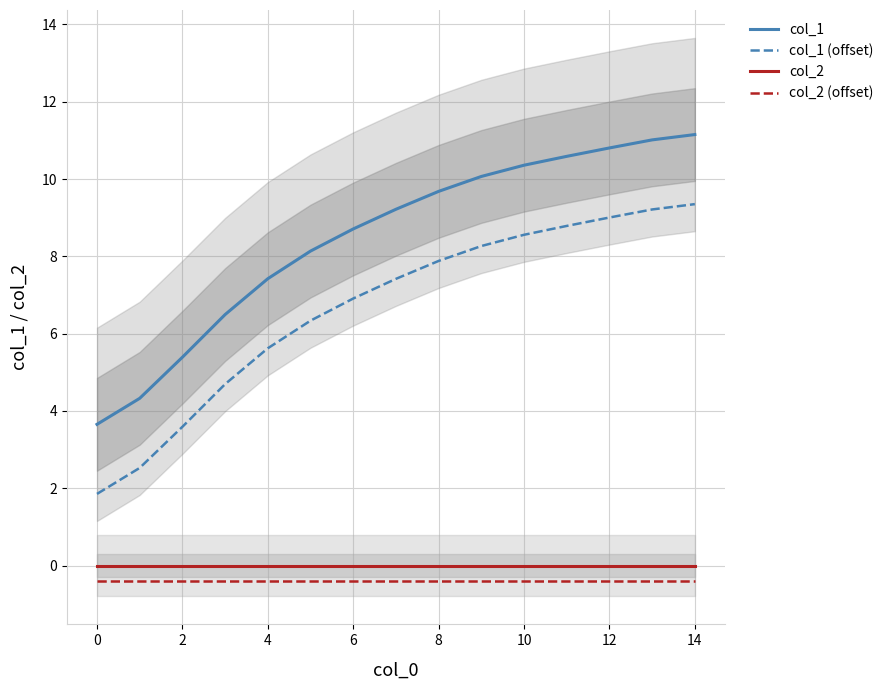

Between 11 and 14, which is larger?

14